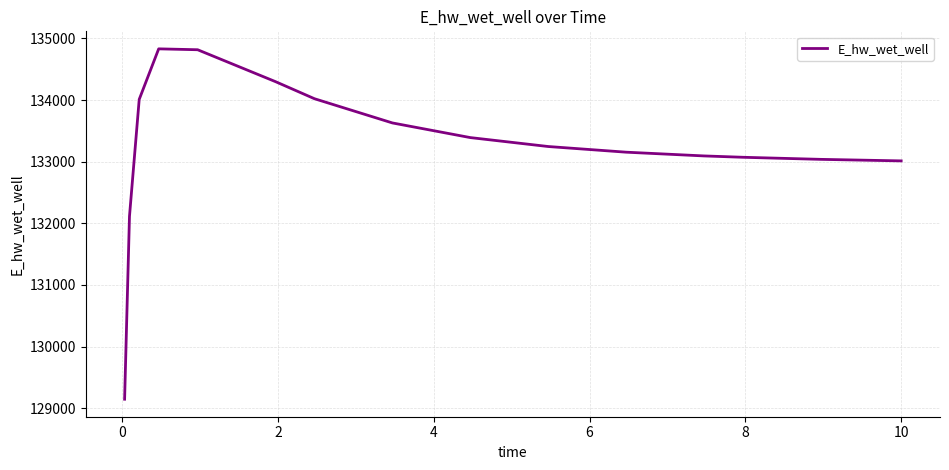

What is the difference between the maximum and minimum values?

5685.2